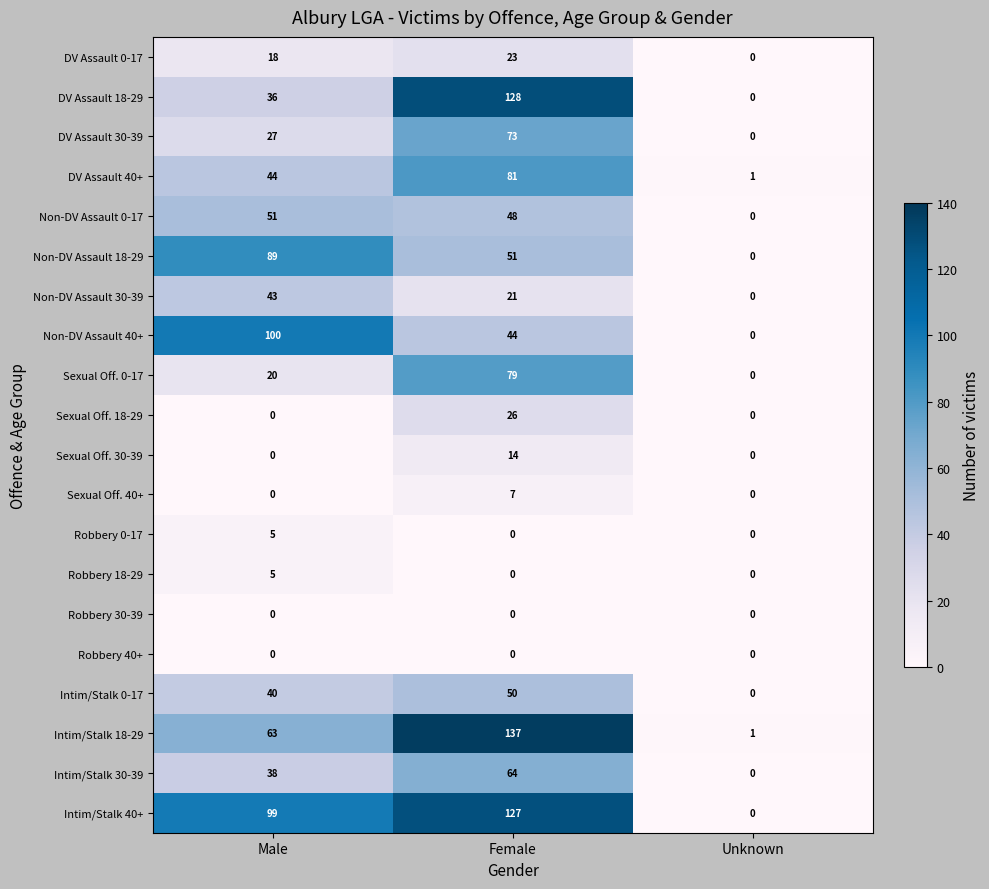

What is the difference between the highest and lowest values at Male?

100